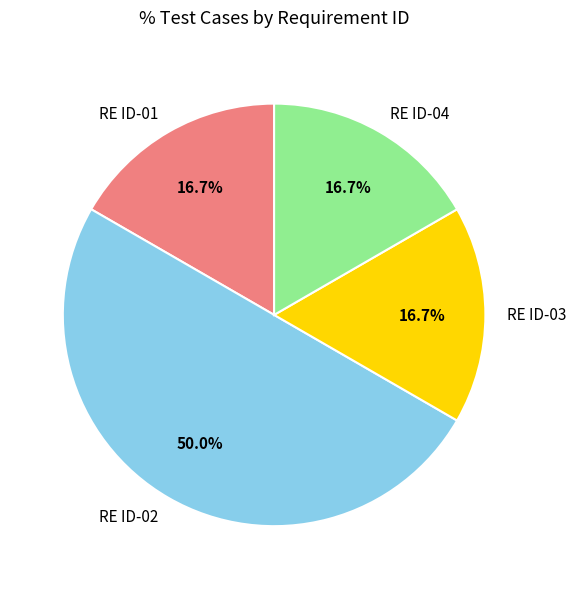

Does RE ID-03 represent more than half of the total?

No